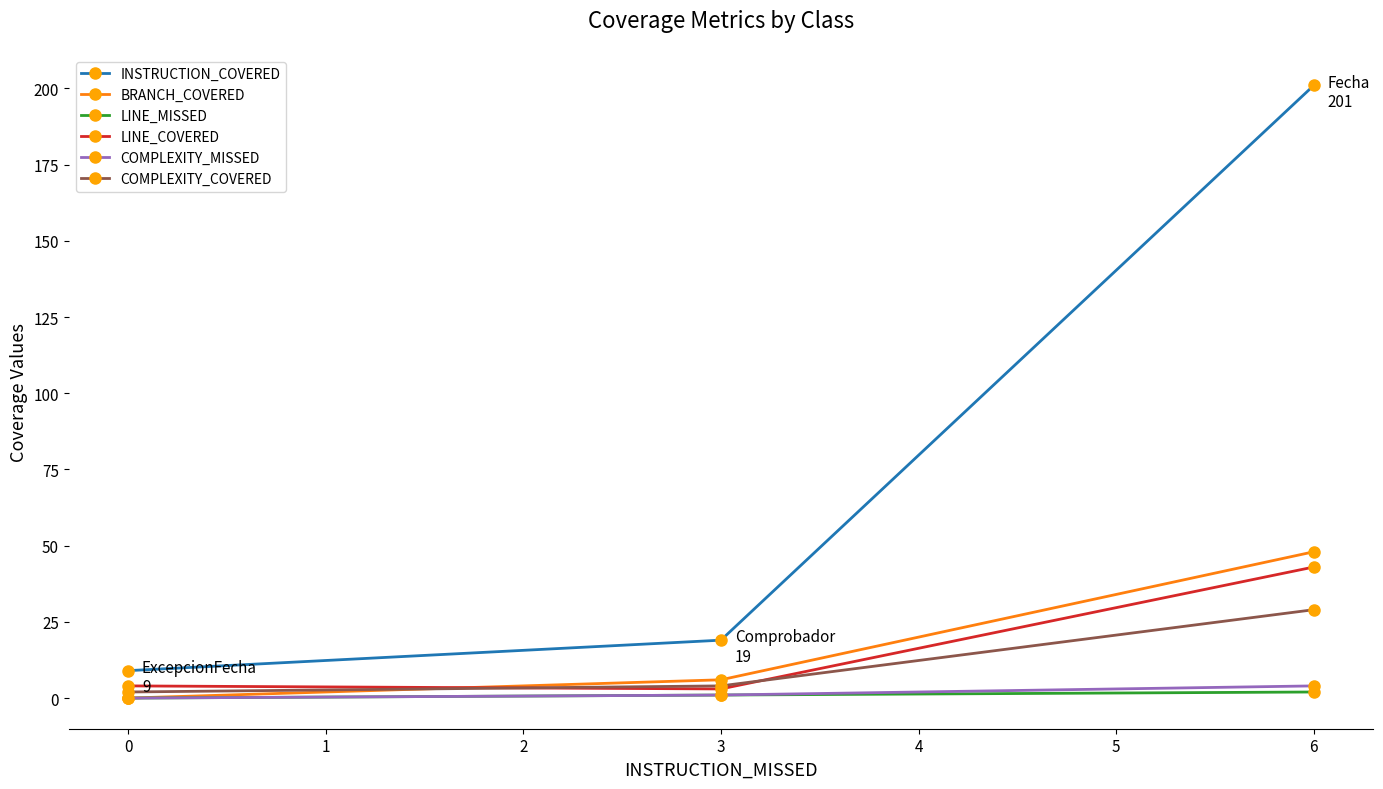

Which series has the largest range (max minus min)?

INSTRUCTION_COVERED